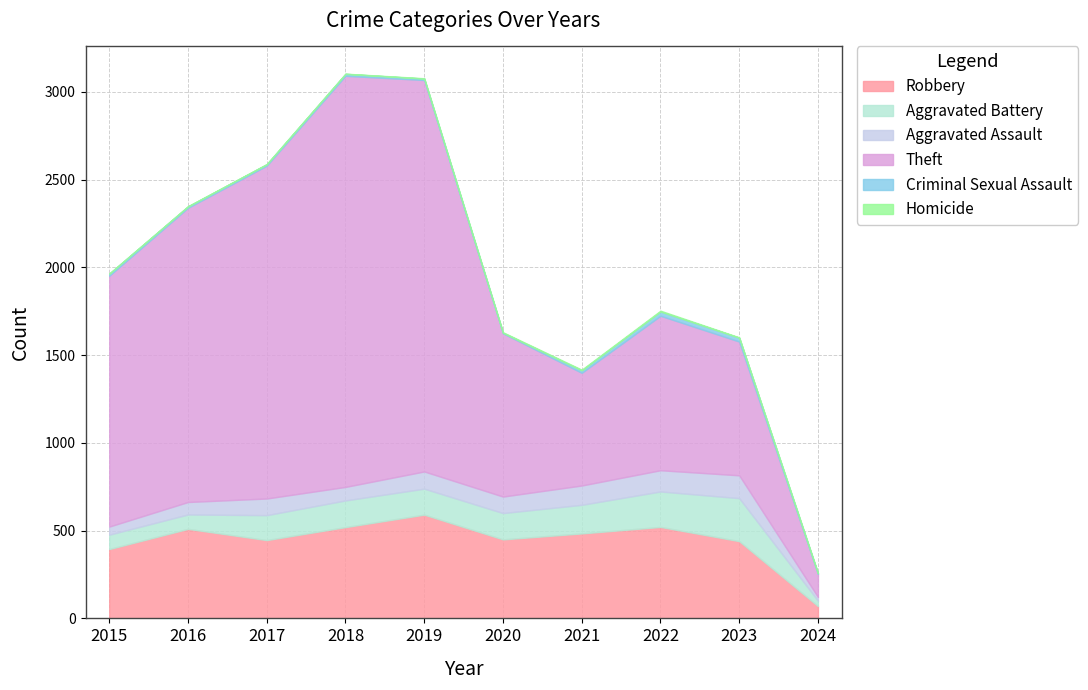

In Aggravated Battery, how many points are lower than both neighbors (excluding endpoints)?

1